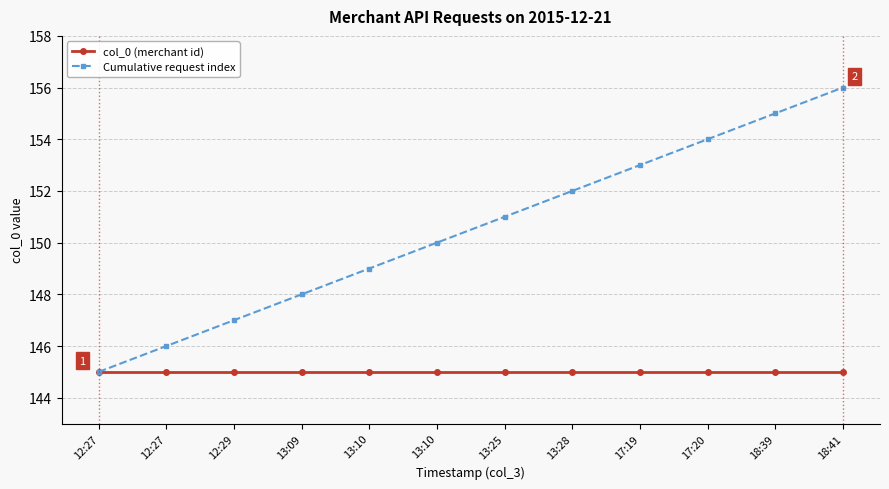

What is the highest value of the col_0 (merchant id) series?

145